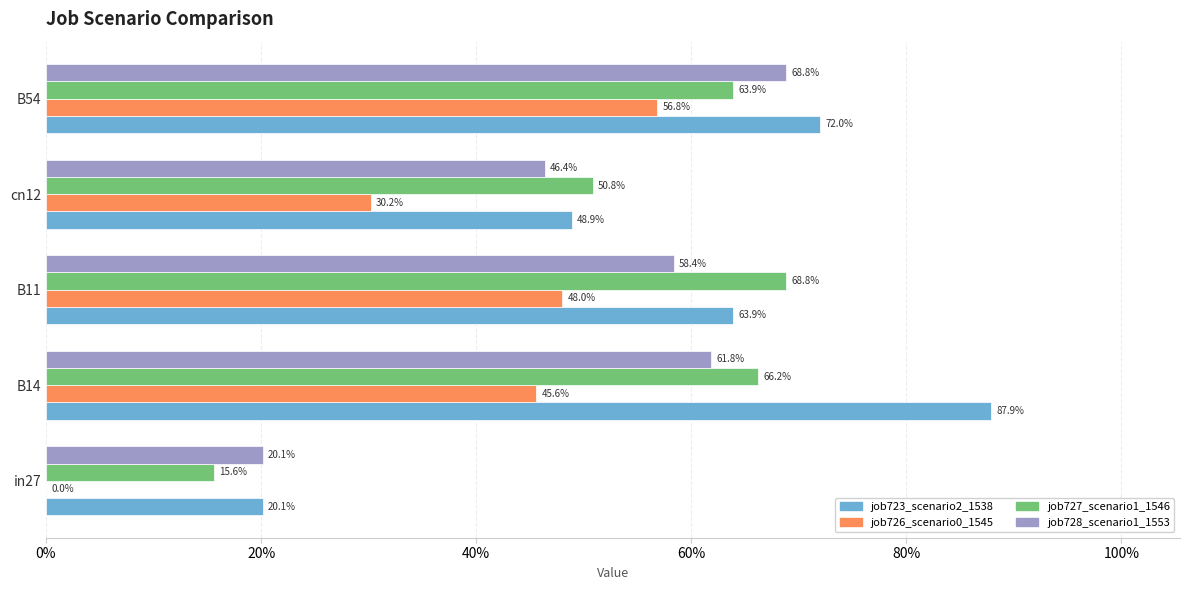

What are all the series names shown in the legend?

job723_scenario2_1538, job726_scenario0_1545, job727_scenario1_1546, job728_scenario1_1553